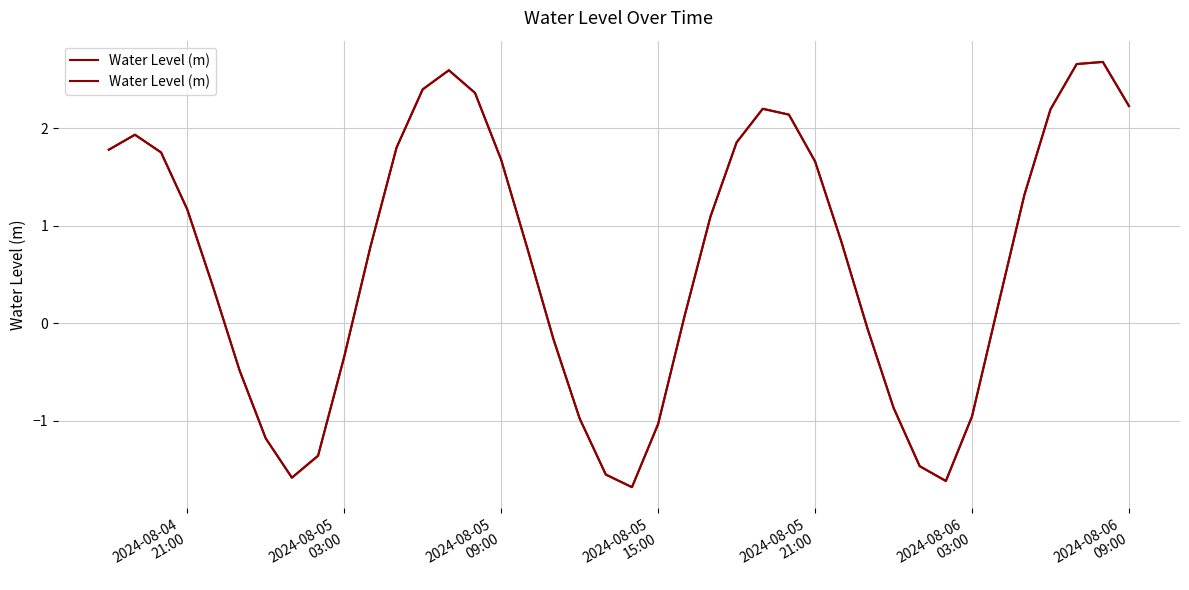

How many values are below 0?

15